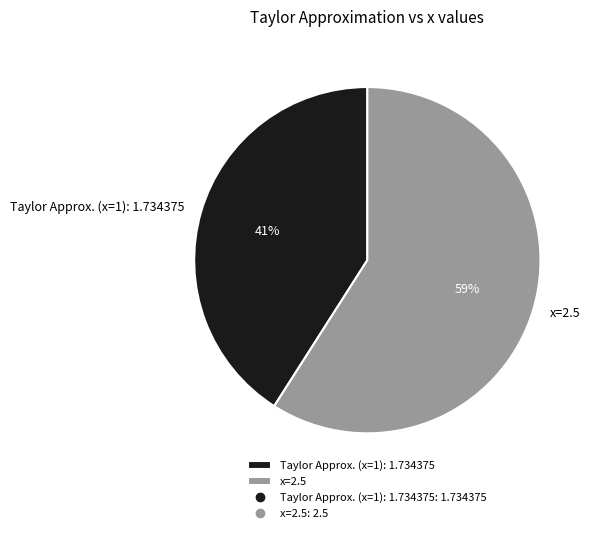

To the nearest percent, what percentage of the pie is Taylor Approx. (x=1): 1.734375?

41%